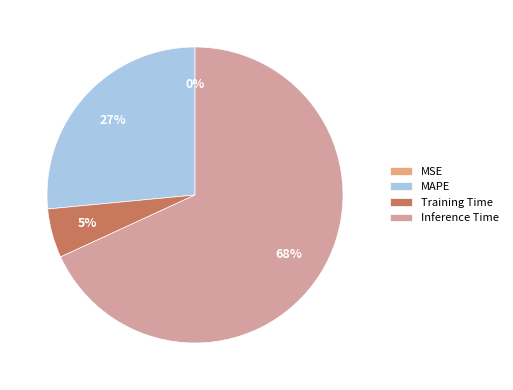

Combined, do MAPE and Inference Time account for over 50%?

Yes